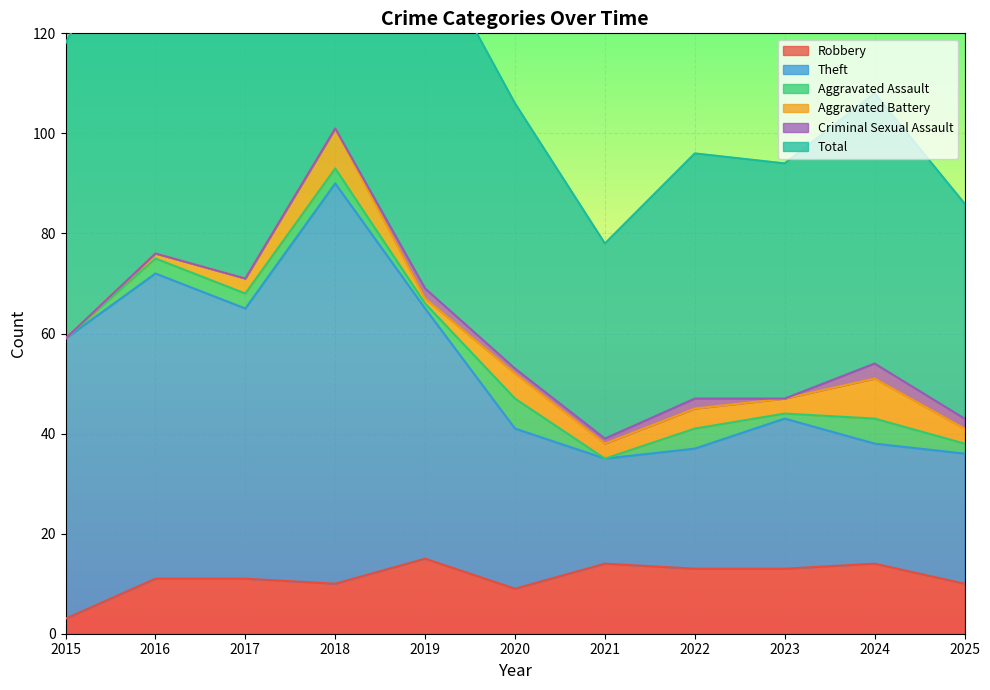

At which label is Theft closest to 62?

2015